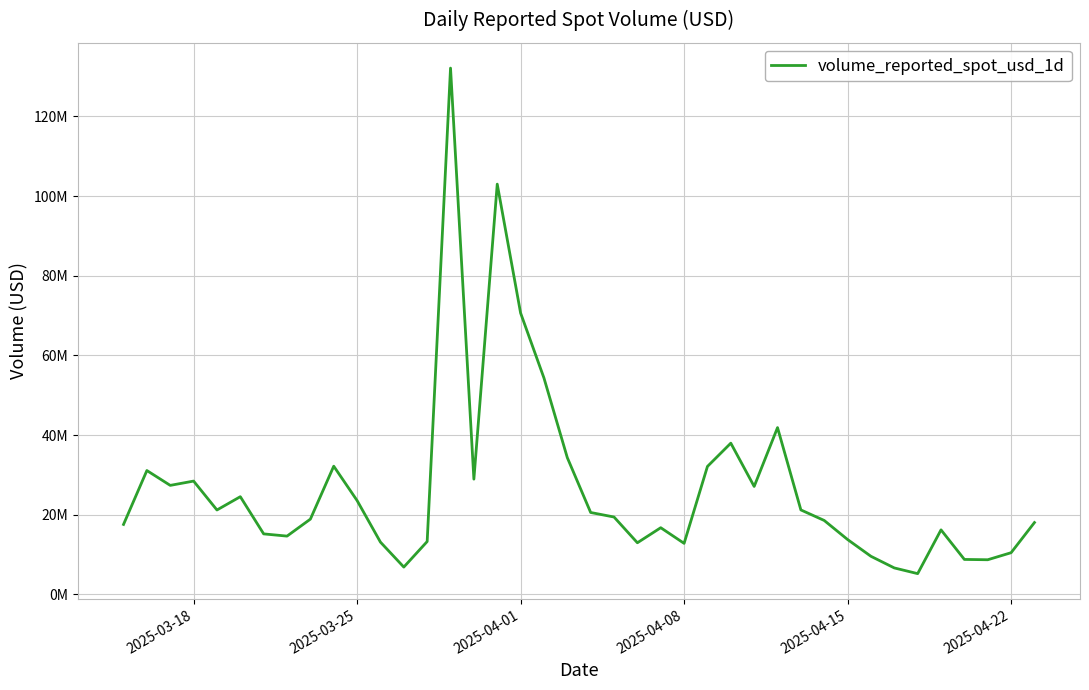

Does the chart display data point markers on the line(s)?

No